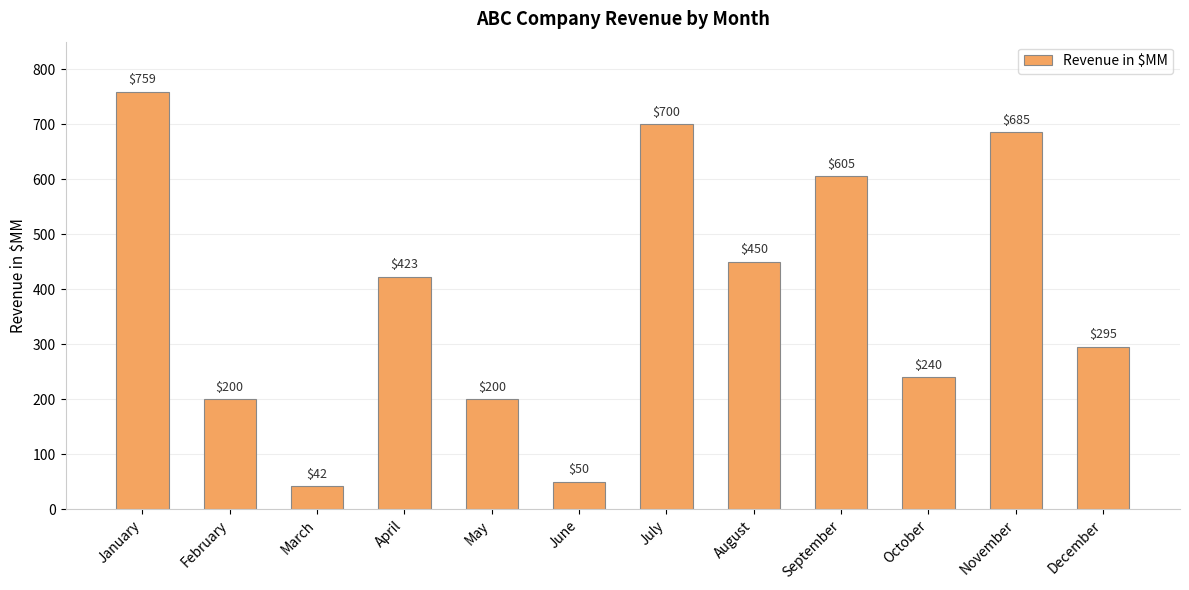

What is the average value?

387